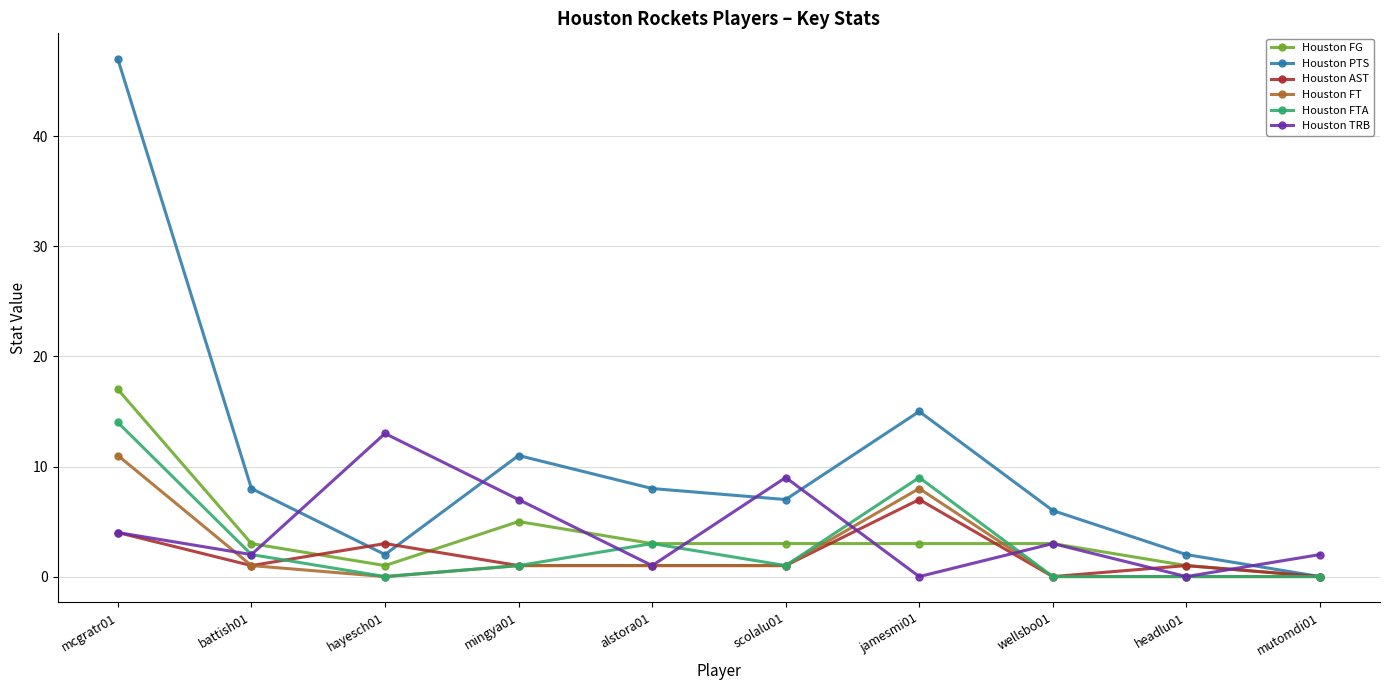

Which category has the highest value across all series?

mcgratr01